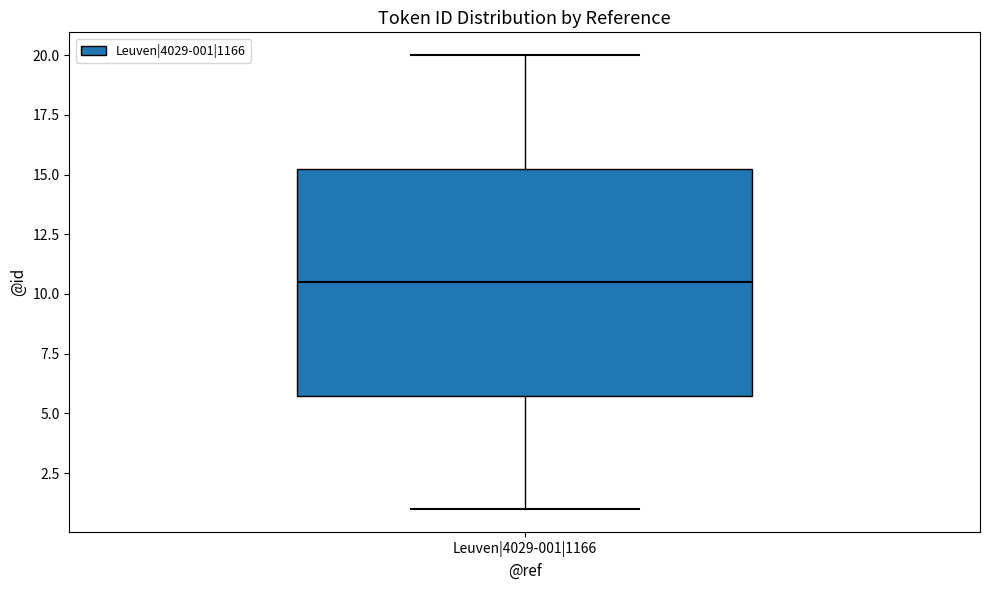

Where does the median line of the box for Leuven|4029-001|1166 sit on the y-axis? The values are not printed on the chart, so give them approximately, as read against the axis.

10.5